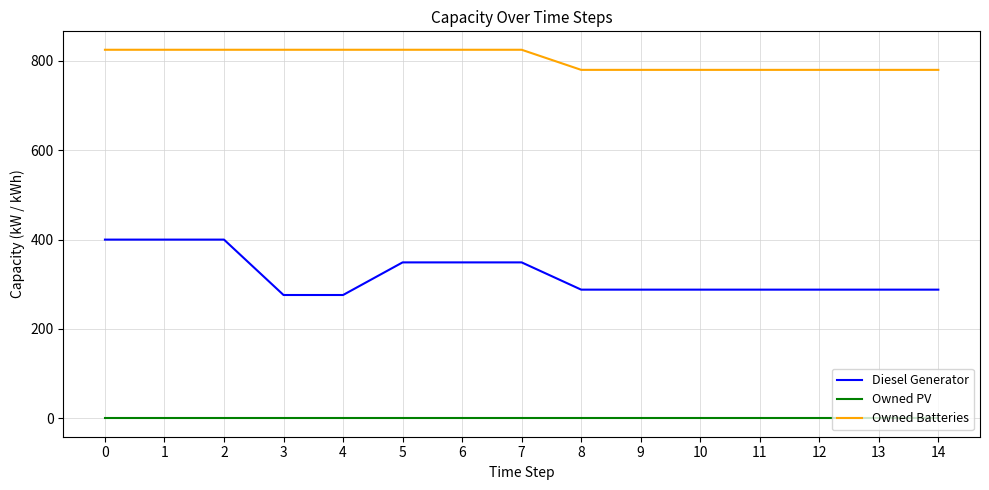

True or false: Diesel Generator and Owned PV cross at least once.

False